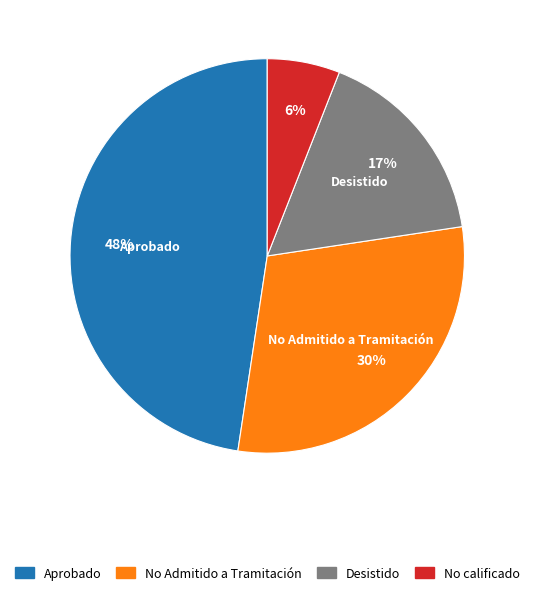

What percentage is the Aprobado slice, to the nearest percent?

48%